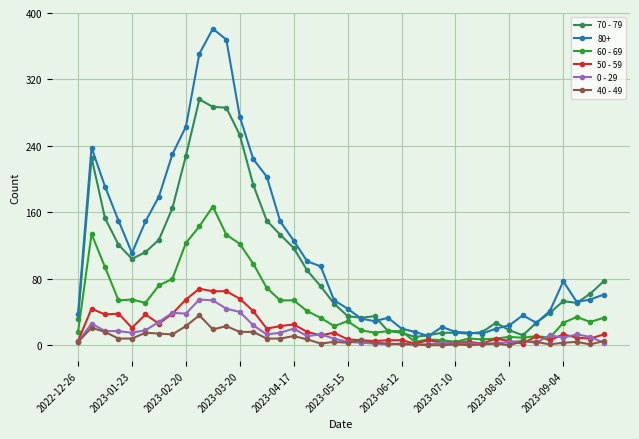

Which series has the largest total across all categories?

80+